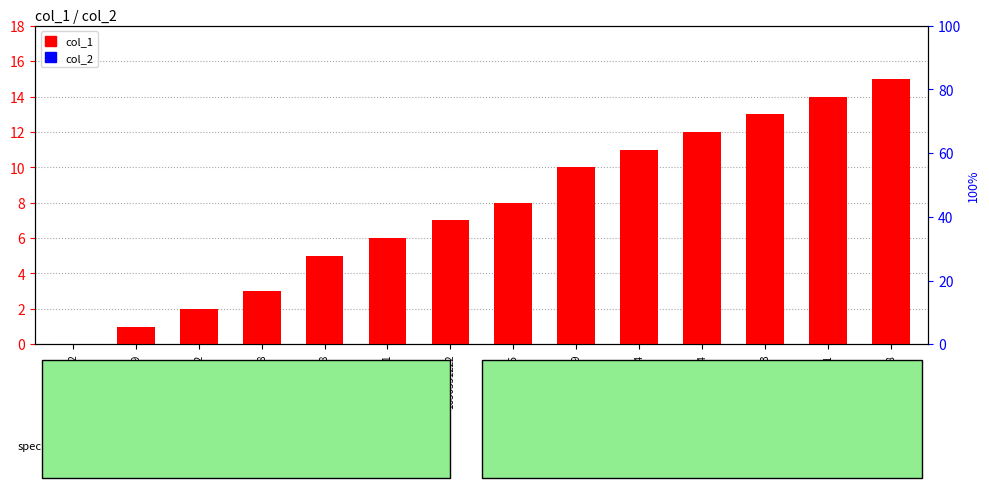

Is it true that col_2 equals 0 at 1630358366?

True